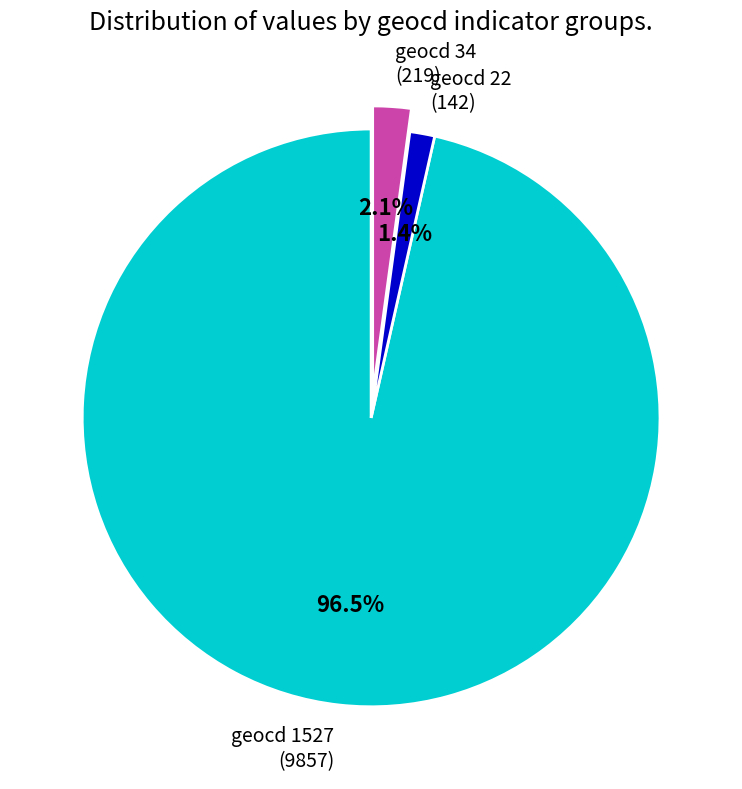

Rank the categories by value from highest to lowest.

geocd 1527, geocd 34, geocd 22